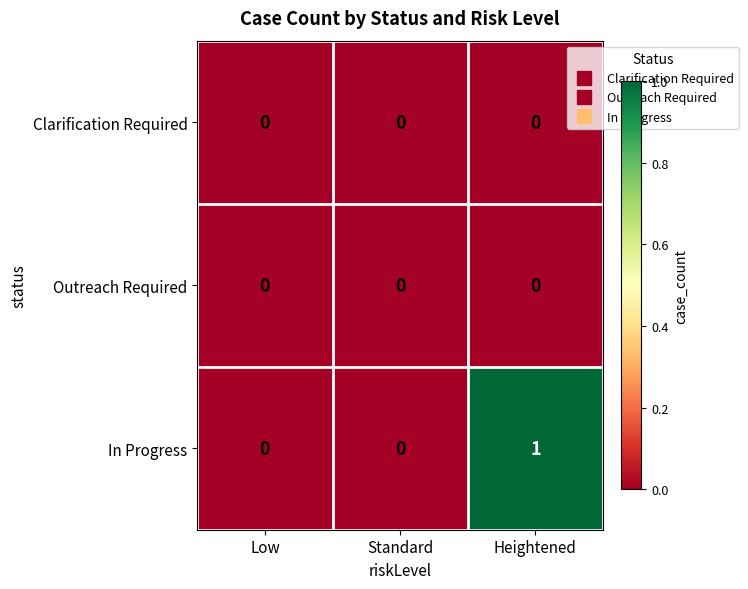

Reading left to right, extract all data points from this chart.

Clarification Required: Low=0	Standard=0	Heightened=0
Outreach Required: Low=0	Standard=0	Heightened=0
In Progress: Low=0	Standard=0	Heightened=1